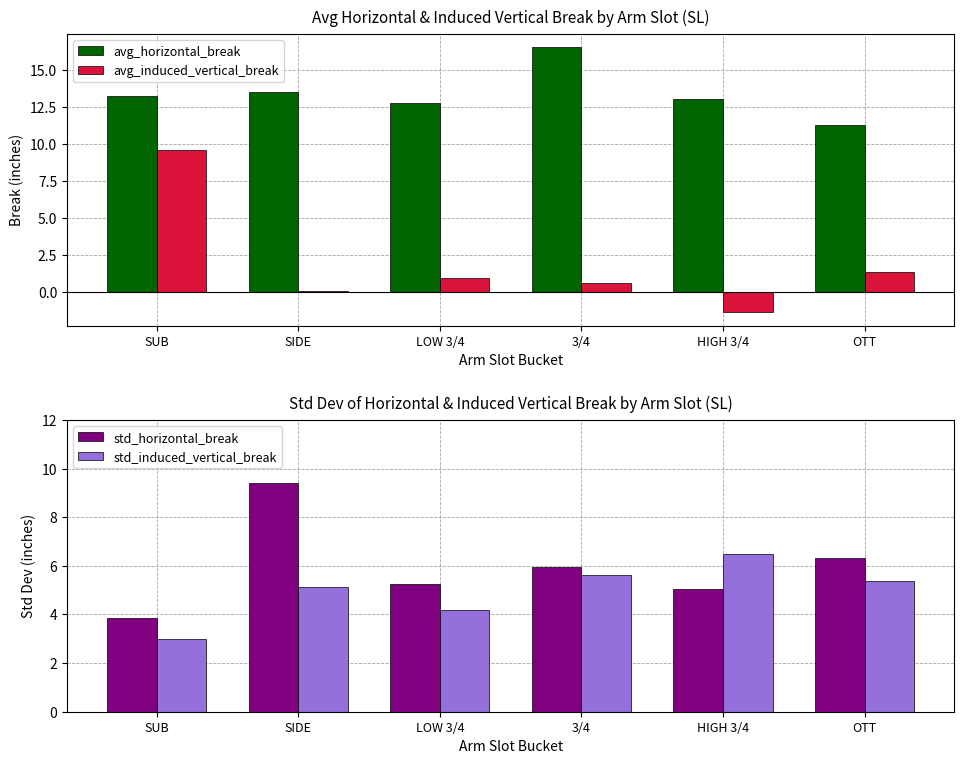

What value does the avg_induced_vertical_break series have at OTT?

1.3